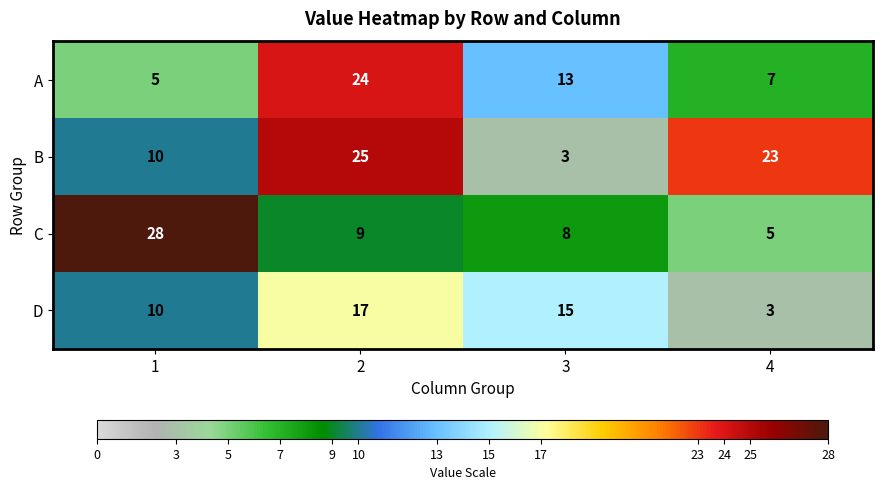

What is the sum of all D values?

45